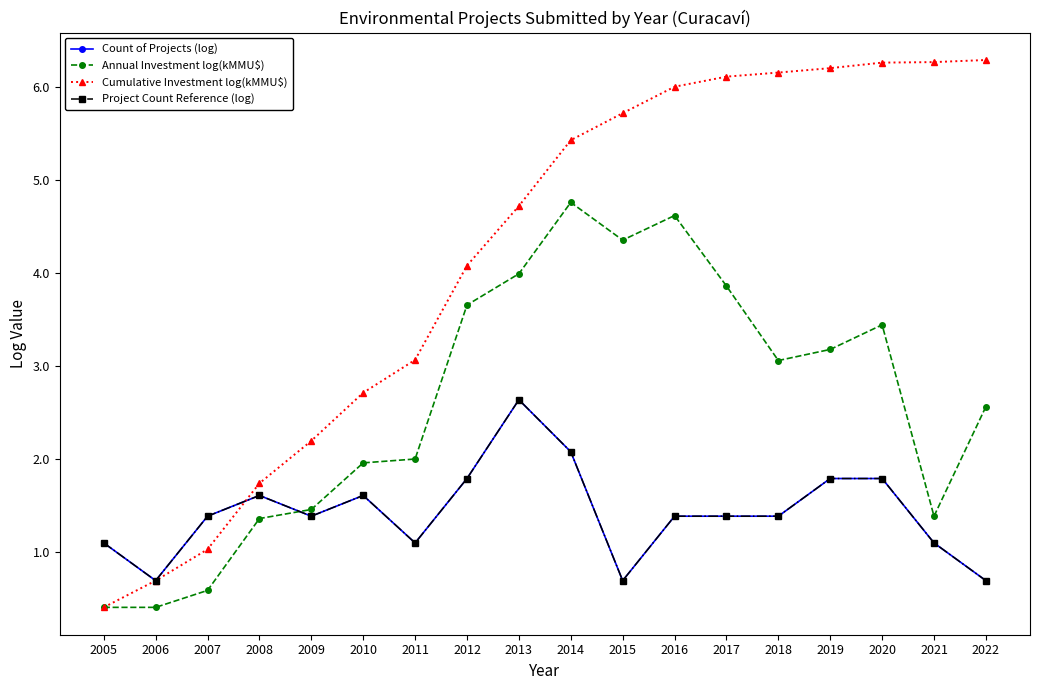

Which label corresponds to the largest value in the chart?

2022